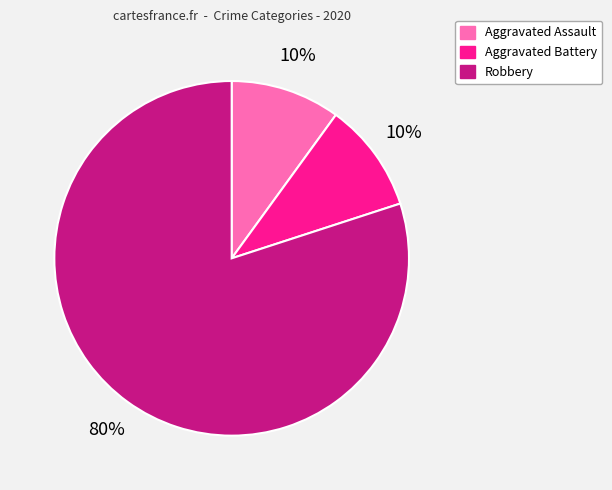

How many slices are in this pie chart?

3